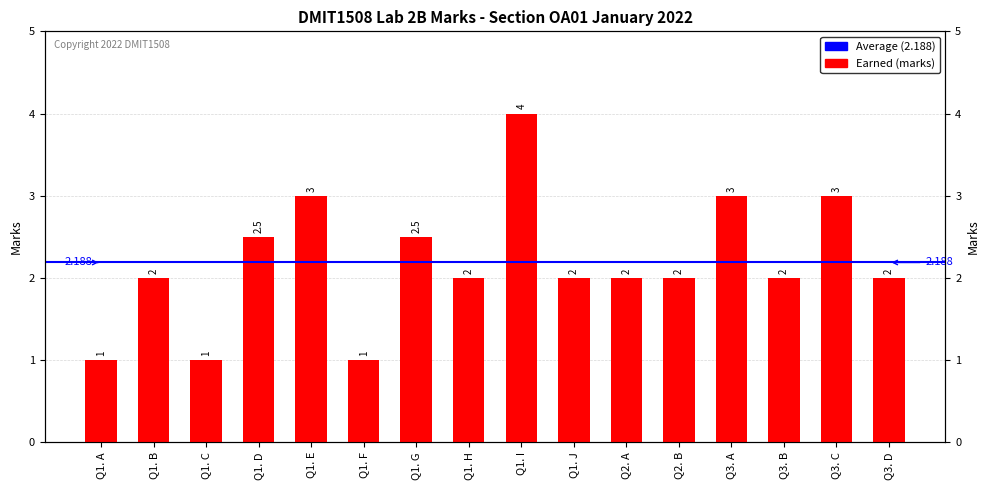

Reading left to right, list all the values displayed in this chart.

Q1. A=1.0	Q1. B=2.0	Q1. C=1.0	Q1. D=2.5	Q1. E=3.0	Q1. F=1.0	Q1. G=2.5	Q1. H=2.0	Q1. I=4.0	Q1. J=2.0	Q2. A=2.0	Q2. B=2.0	Q3. A=3.0	Q3. B=2.0	Q3. C=3.0	Q3. D=2.0